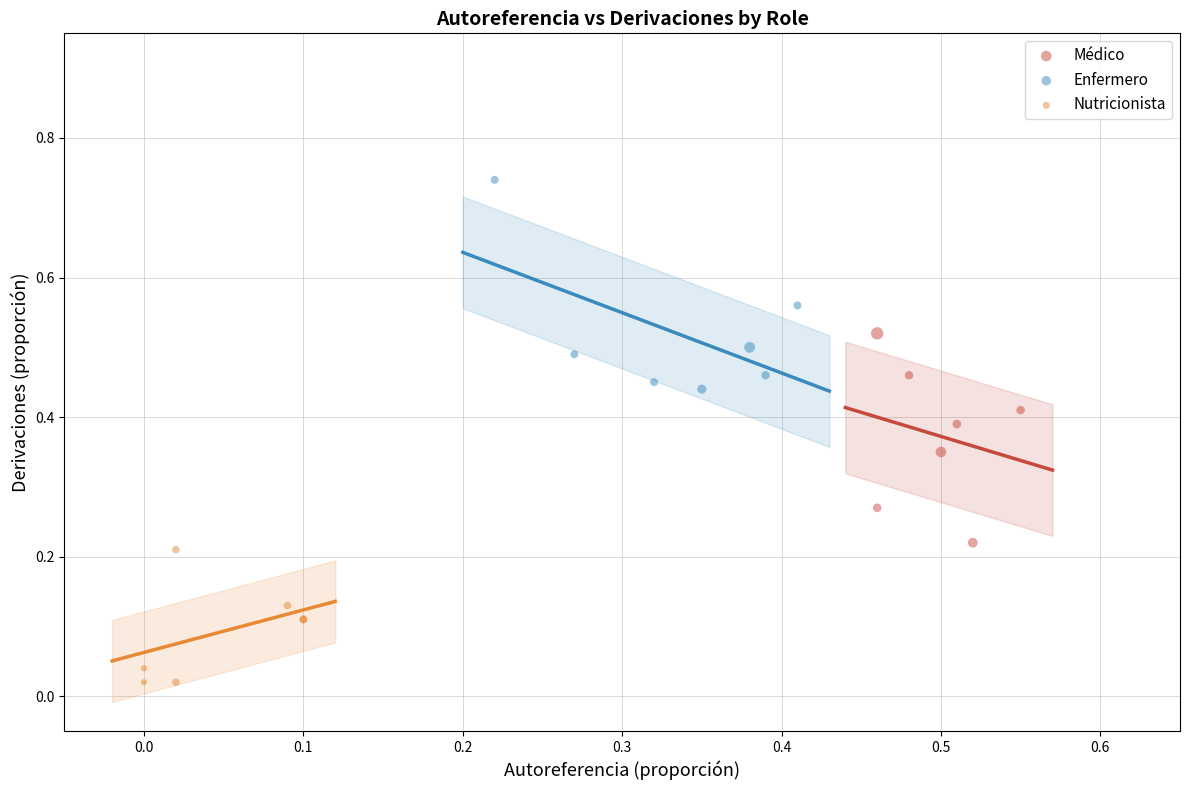

Which series contains the lowest Y value?

Nutricionista